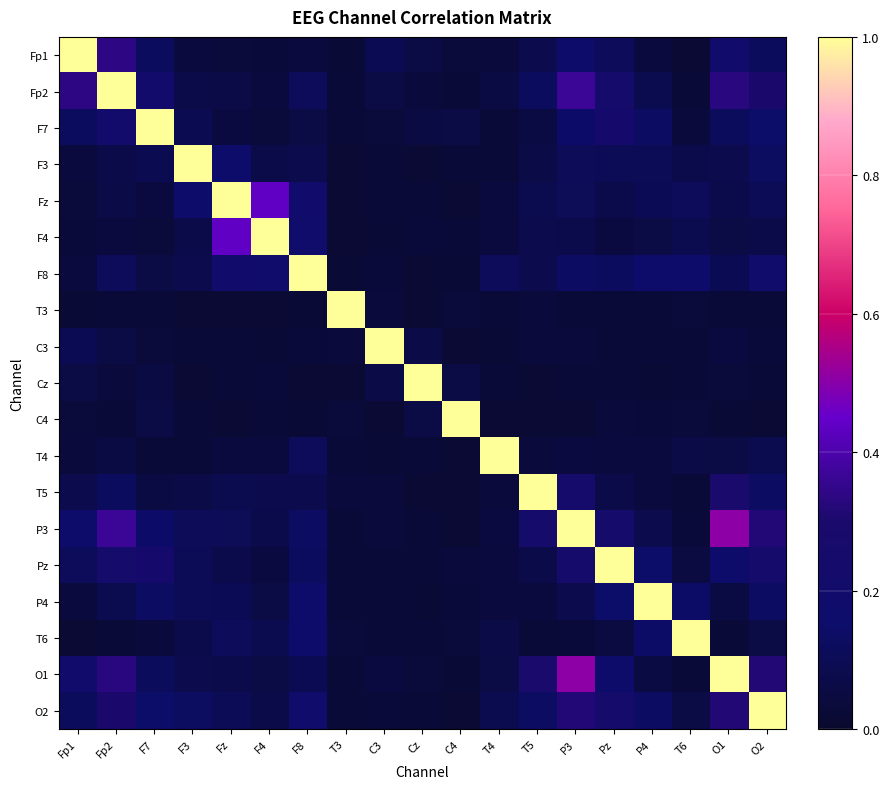

Rank the series at O2 from lowest to highest value.

C4, T3, Cz, C3, T6, F4, T4, Fz, Fp1, F3, P4, T5, F7, F8, Pz, Fp2, O1, P3, O2